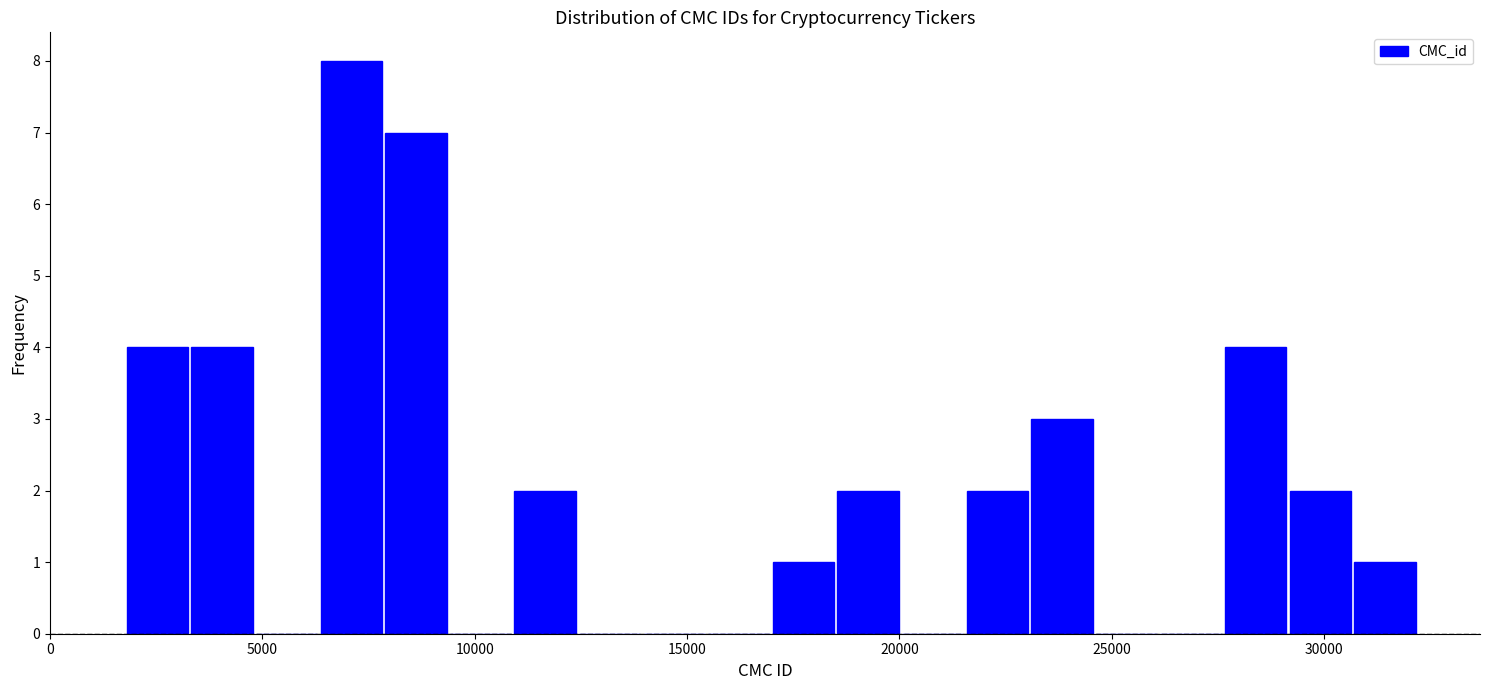

Read against the x-axis, roughly where is the centre of the tallest bar?

7000